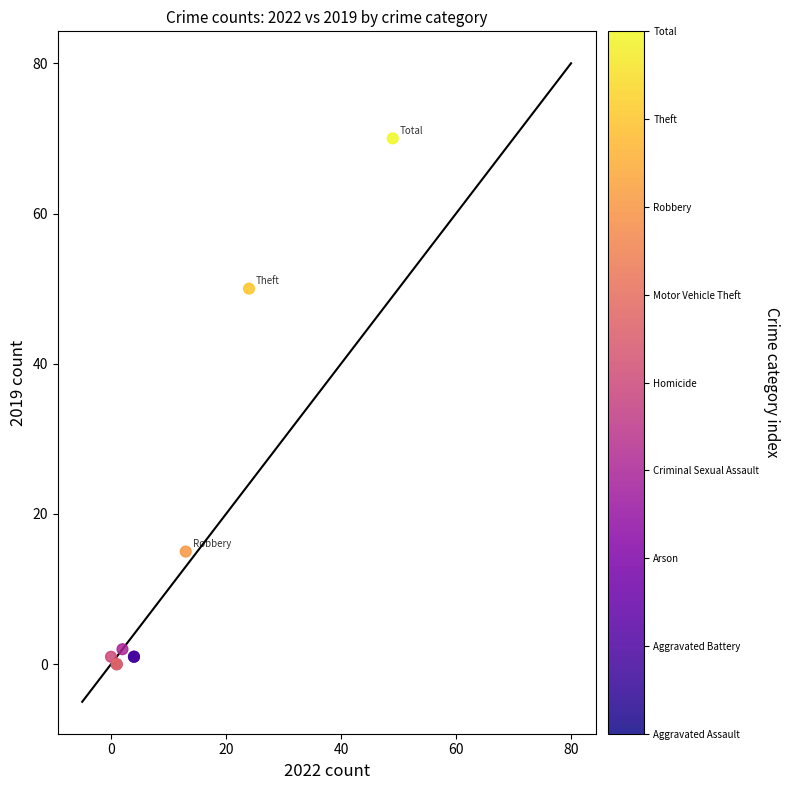

What Y value in the scatter plot is closest to 35?

50